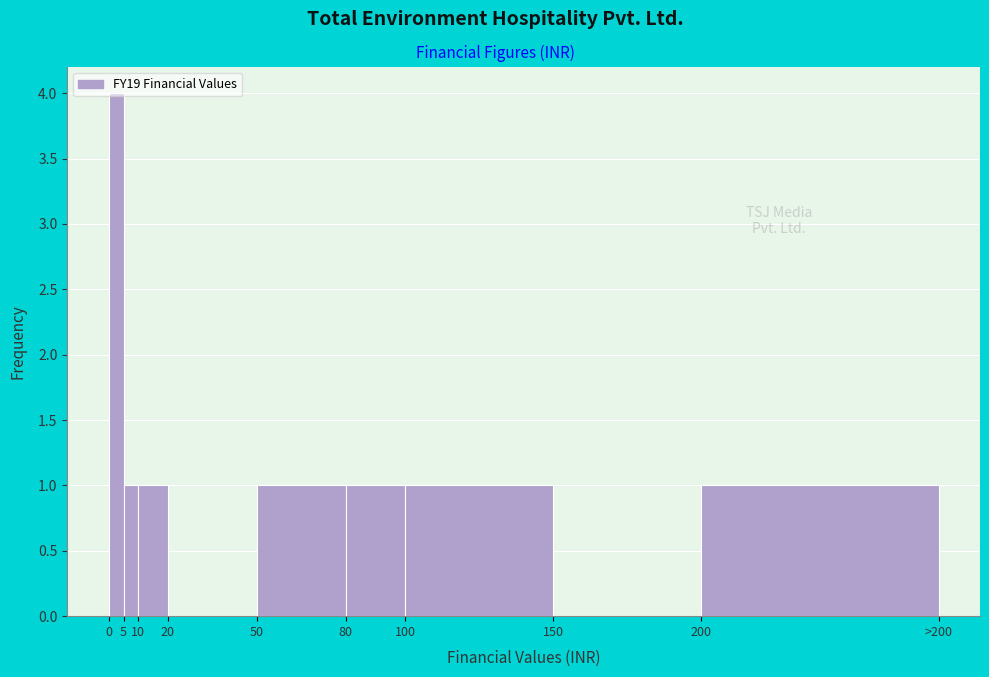

What is the maximum value shown in the chart?

4